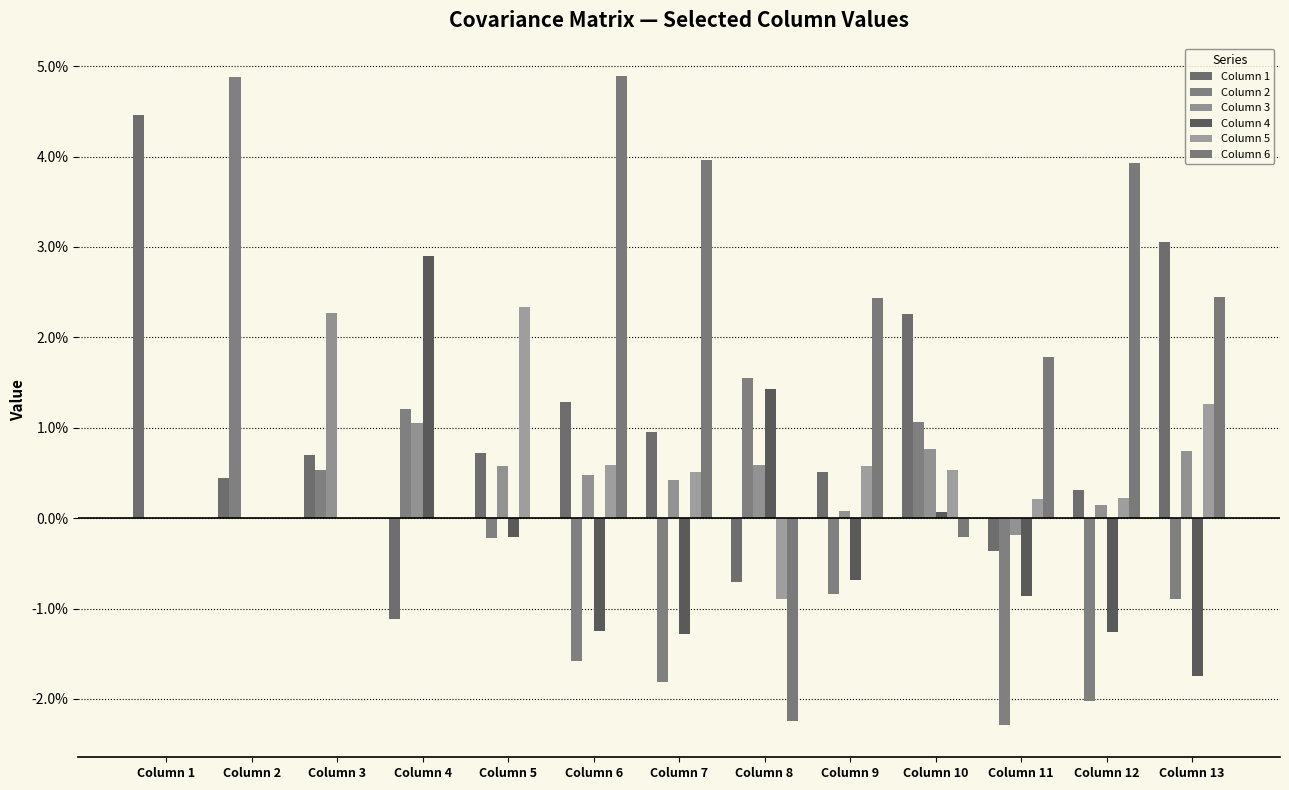

At which label does Column 3 reach its minimum?

Column 11